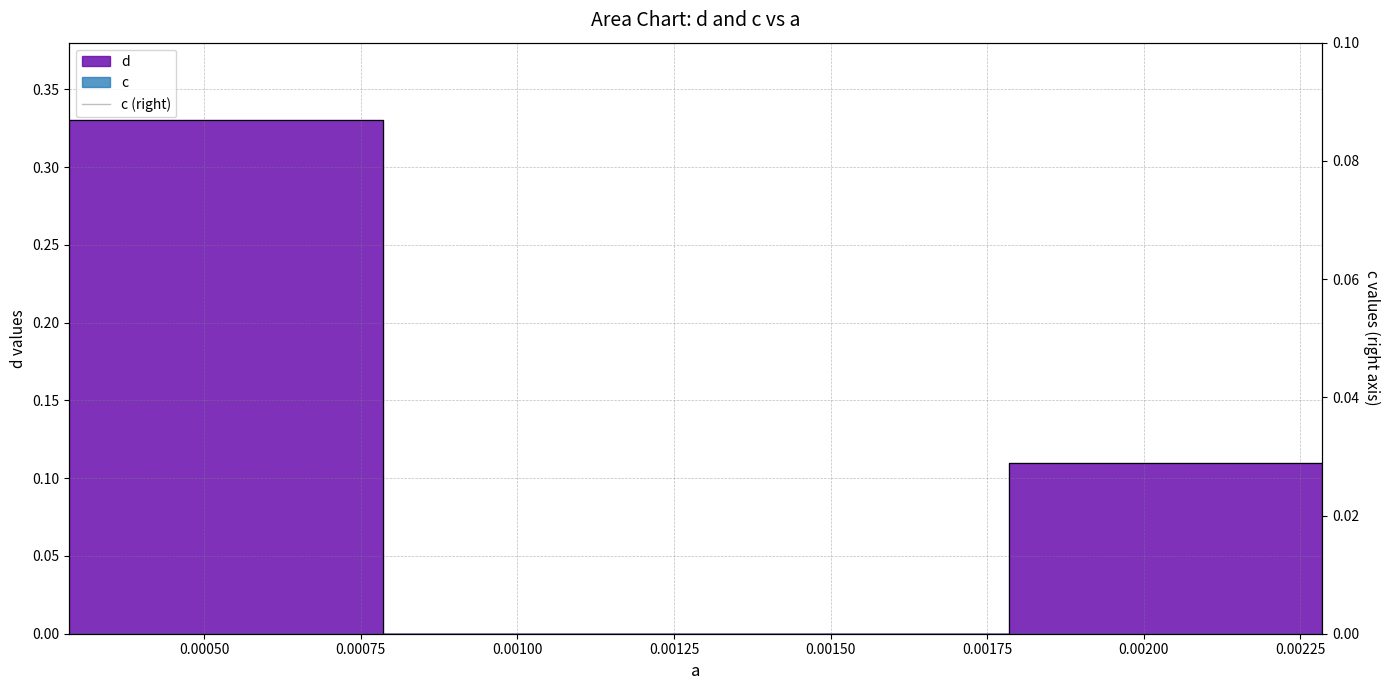

What is the sum of all values?

0.4